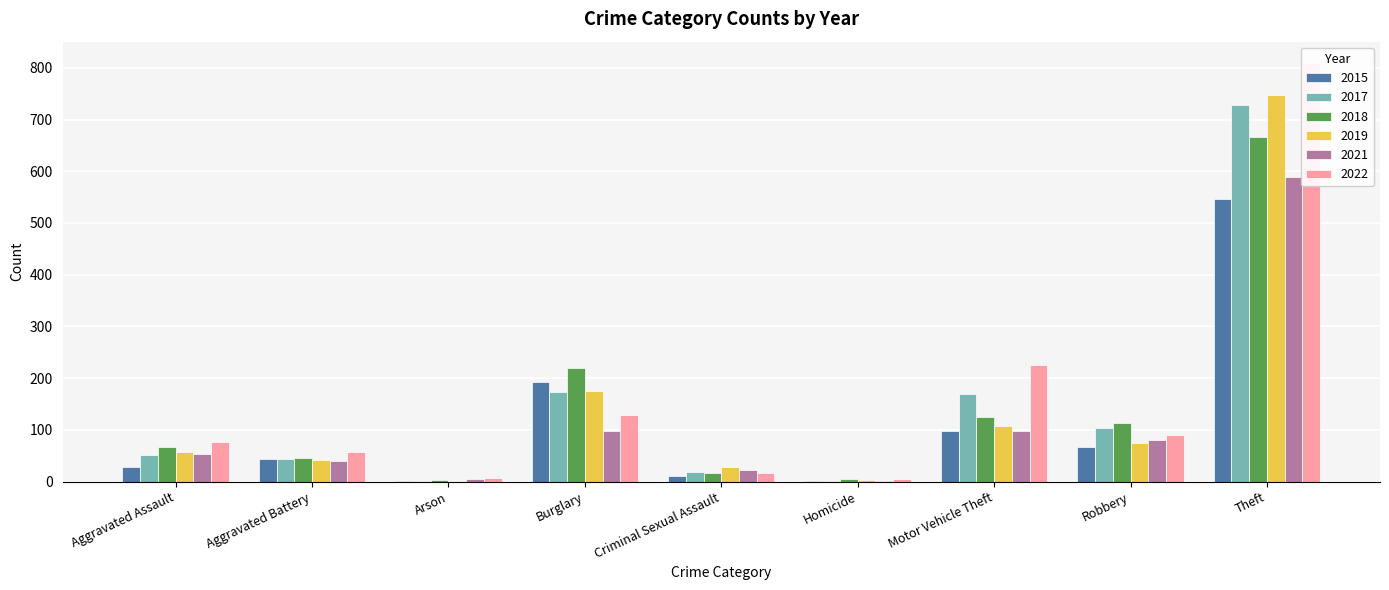

Reading left to right, list all the values displayed in this chart.

2015: Aggravated Assault=28	Aggravated Battery=44	Arson=2	Burglary=193	Criminal Sexual Assault=11	Homicide=2	Motor Vehicle Theft=98	Robbery=67	Theft=547
2017: Aggravated Assault=52	Aggravated Battery=44	Arson=1	Burglary=174	Criminal Sexual Assault=18	Homicide=1	Motor Vehicle Theft=170	Robbery=103	Theft=728
2018: Aggravated Assault=66	Aggravated Battery=45	Arson=4	Burglary=219	Criminal Sexual Assault=17	Homicide=5	Motor Vehicle Theft=124	Robbery=113	Theft=667
2019: Aggravated Assault=57	Aggravated Battery=42	Arson=2	Burglary=176	Criminal Sexual Assault=28	Homicide=3	Motor Vehicle Theft=108	Robbery=74	Theft=747
2021: Aggravated Assault=54	Aggravated Battery=40	Arson=6	Burglary=97	Criminal Sexual Assault=22	Homicide=2	Motor Vehicle Theft=97	Robbery=81	Theft=588
2022: Aggravated Assault=76	Aggravated Battery=58	Arson=7	Burglary=129	Criminal Sexual Assault=17	Homicide=6	Motor Vehicle Theft=226	Robbery=90	Theft=810